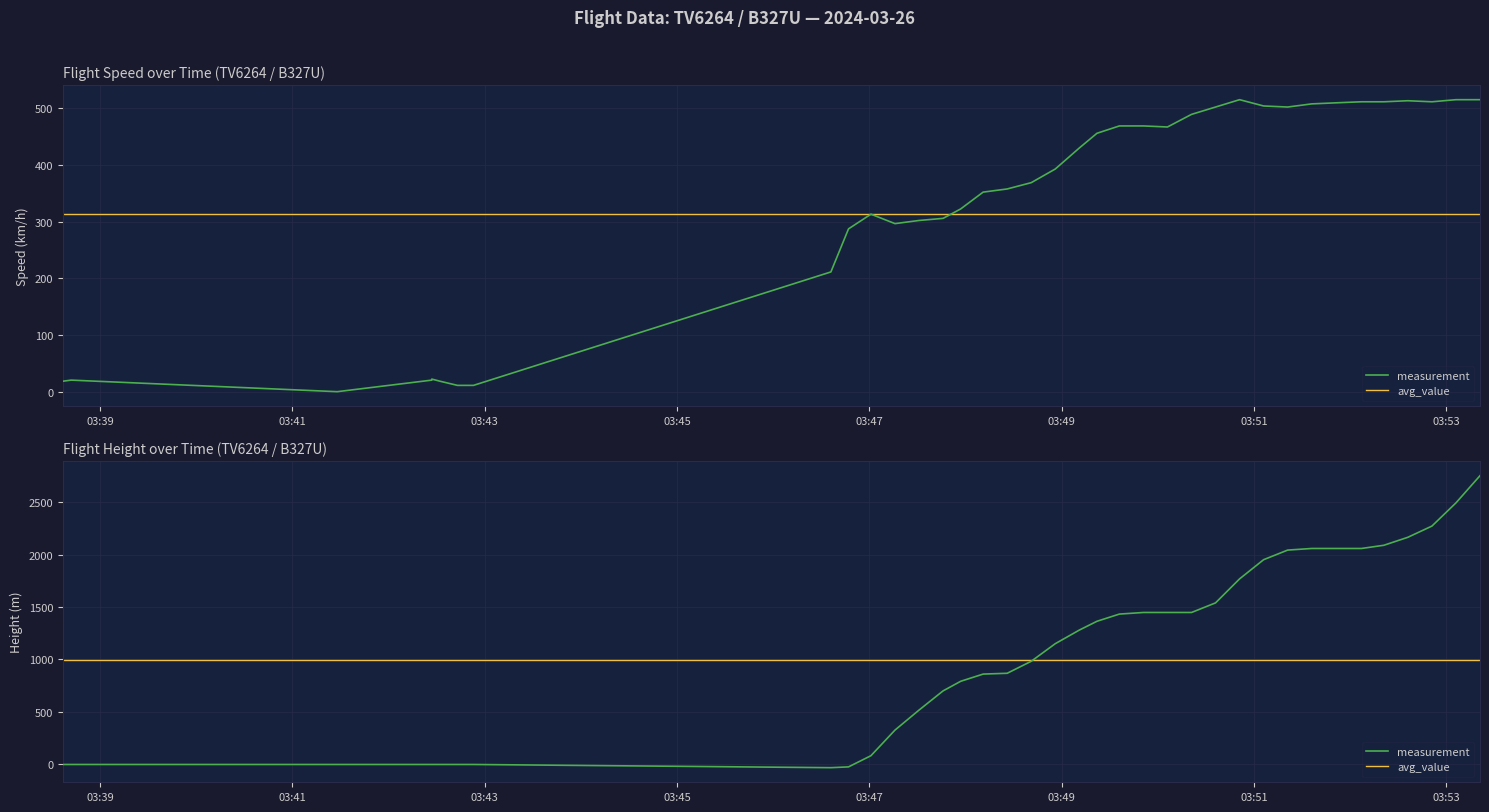

Reading right to left, what are all the values shown in this chart?

Speed: 514.9	514.9	511.2	513.0	511.2	511.2	509.3	507.4	501.9	503.7	514.9	501.9	488.9	466.7	468.6	468.6	455.6	429.7	392.6	368.5	357.4	351.9	322.2	305.6	301.9	296.3	313.0	287.1	211.1	11.1	11.1	11.1	11.1	18.5	22.2	20.4	0.0	20.4	18.5	18.5
Height: 2750.8	2491.7	2270.8	2164.1	2087.9	2057.4	2057.4	2057.4	2042.2	1950.7	1767.8	1539.2	1447.8	1447.8	1447.8	1432.6	1364.0	1280.2	1150.6	983.0	868.7	861.1	792.5	701.0	518.2	327.7	83.8	-22.9	-30.5	0.0	0.0	0.0	0.0	0.0	0.0	0.0	0.0	0.0	0.0	0.0